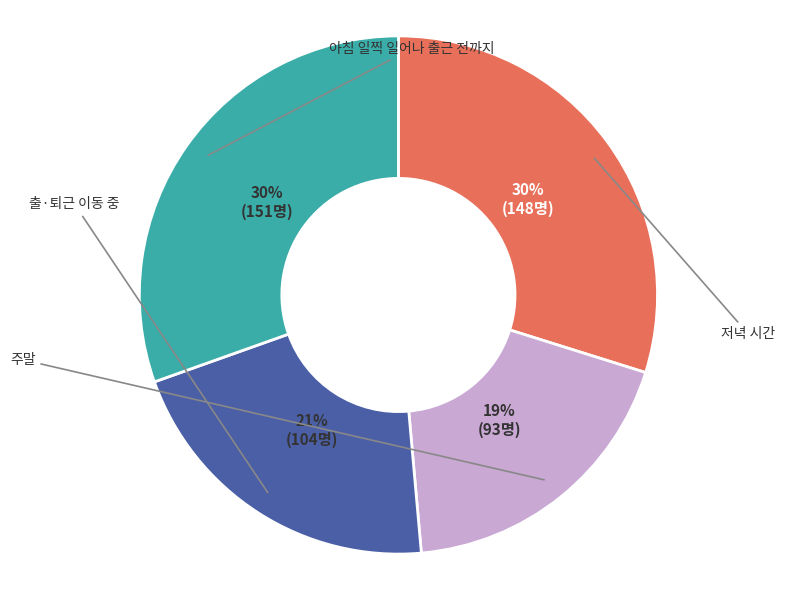

Is there any slice that represents more than half of the pie?

No